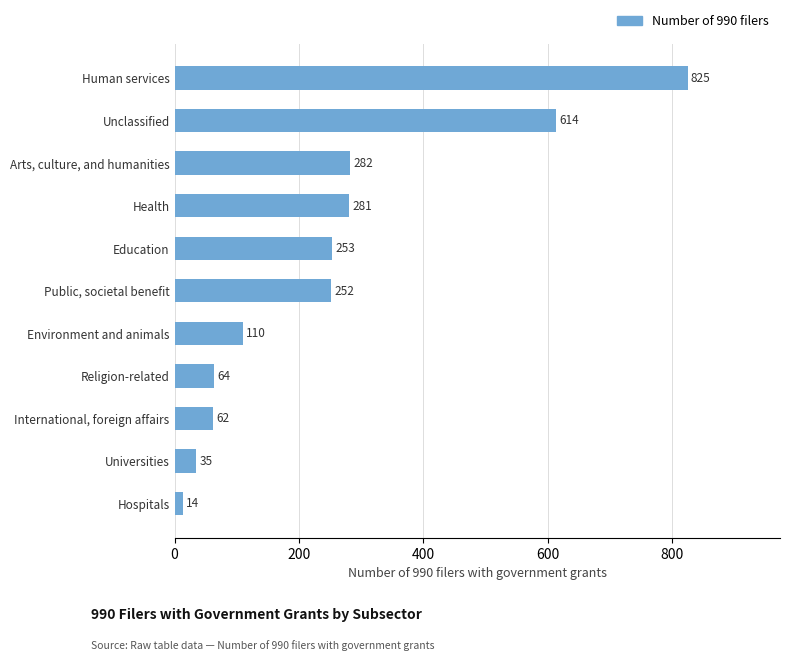

Where is the data nearest to the value 419?

Arts, culture, and humanities